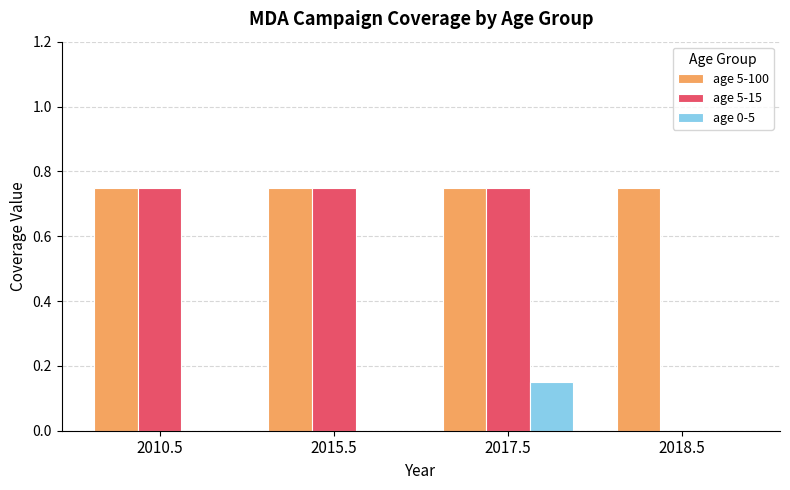

Count the number of categories in the chart.

4